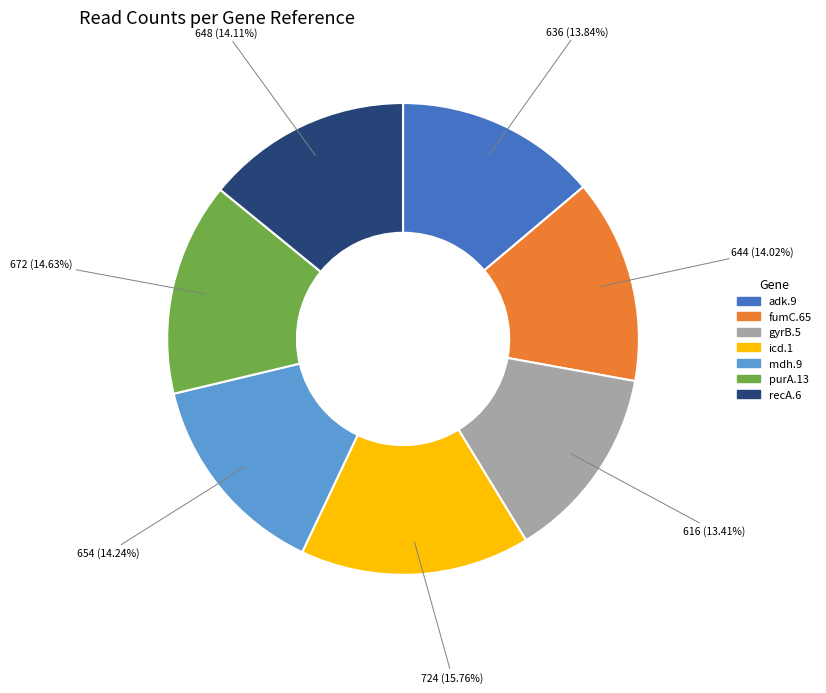

Does mdh.9 represent more than half of the total?

No